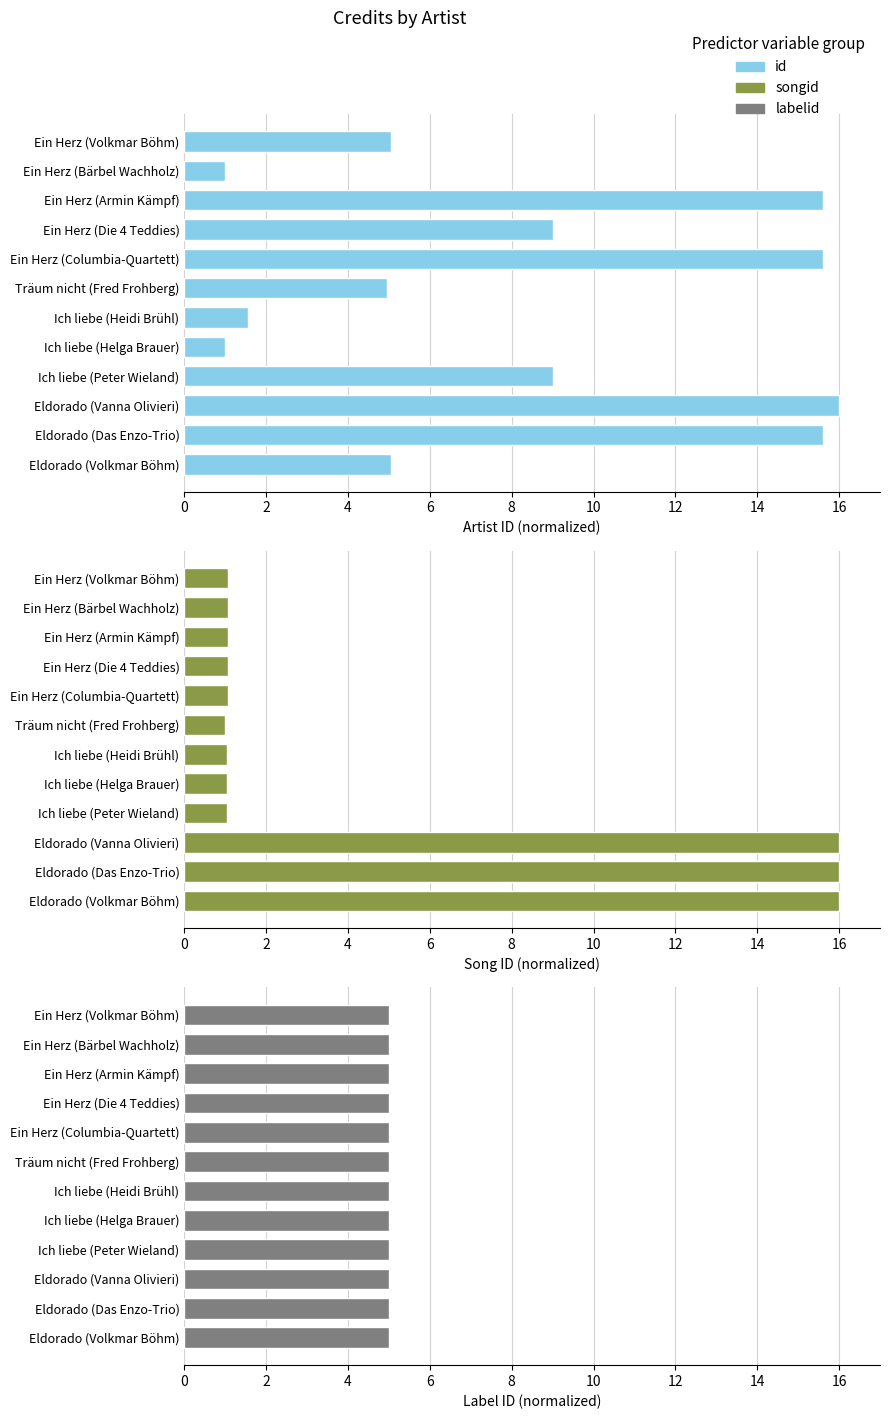

Which series has the widest spread of values?

id